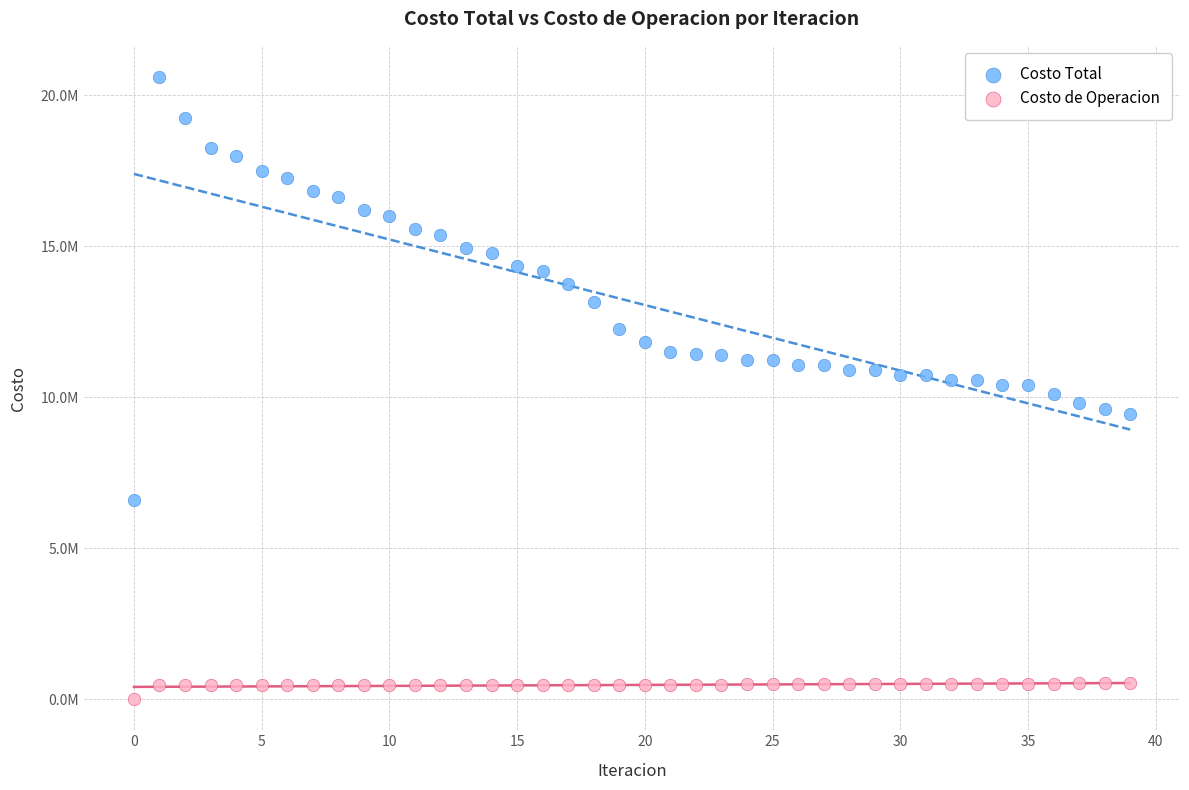

What are all the series names shown in the legend?

Costo Total, Costo de Operacion